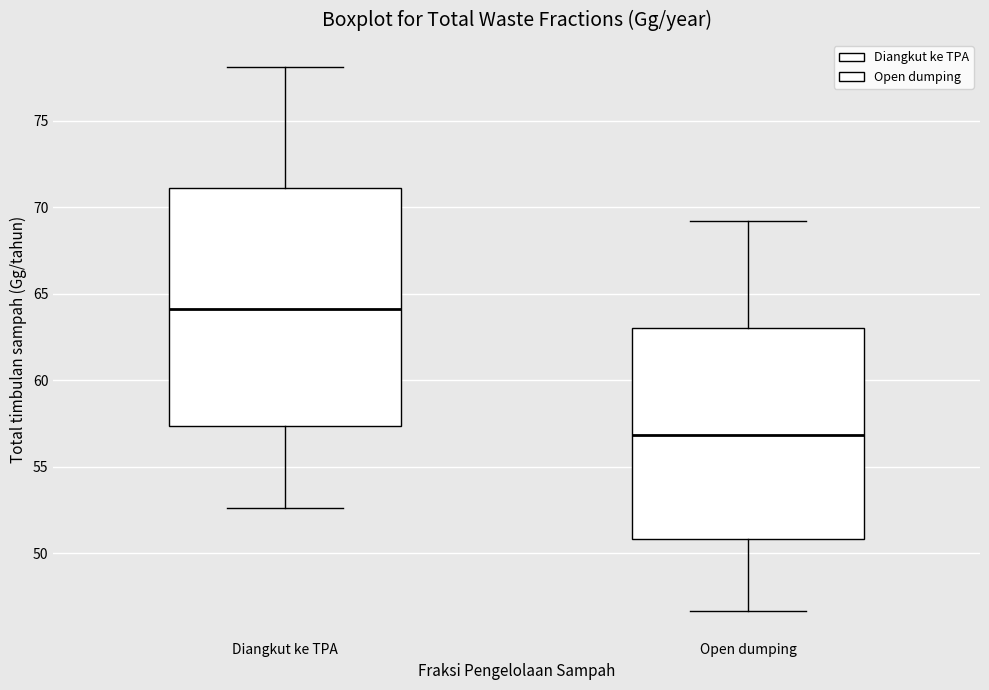

Reading left to right, transcribe this box plot: for each box, give where its median line is, the range the box spans, and where its two whiskers end, as read against the y-axis. The values are not printed on the chart, so give them approximately, as read against the axis.

Diangkut ke TPA: median 64.0, box 57.5 to 71.0, whiskers 52.5 to 78.0
Open dumping: median 57.0, box 51.0 to 63.0, whiskers 46.5 to 69.0